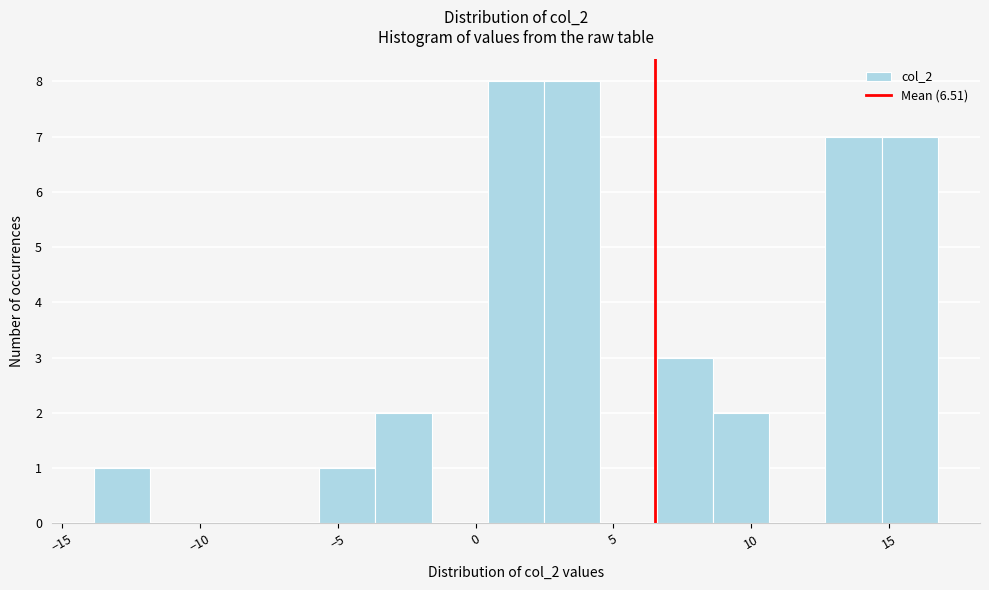

Reading left to right, list every bar in this chart as the range it spans on the x-axis followed by its height. Neither the bar edges nor the heights are printed on the chart, so give them approximately, as read against the axes.

-14.0 to -12.0: 1
-12.0 to -10.0: 0
-10.0 to -7.5: 0
-7.5 to -5.5: 0
-5.5 to -3.5: 1
-3.5 to -1.5: 2
-1.5 to 0.5: 0
0.5 to 2.5: 8
2.5 to 4.5: 8
4.5 to 6.5: 0
6.5 to 8.5: 3
8.5 to 10.5: 2
10.5 to 12.5: 0
12.5 to 14.5: 7
14.5 to 17.0: 7